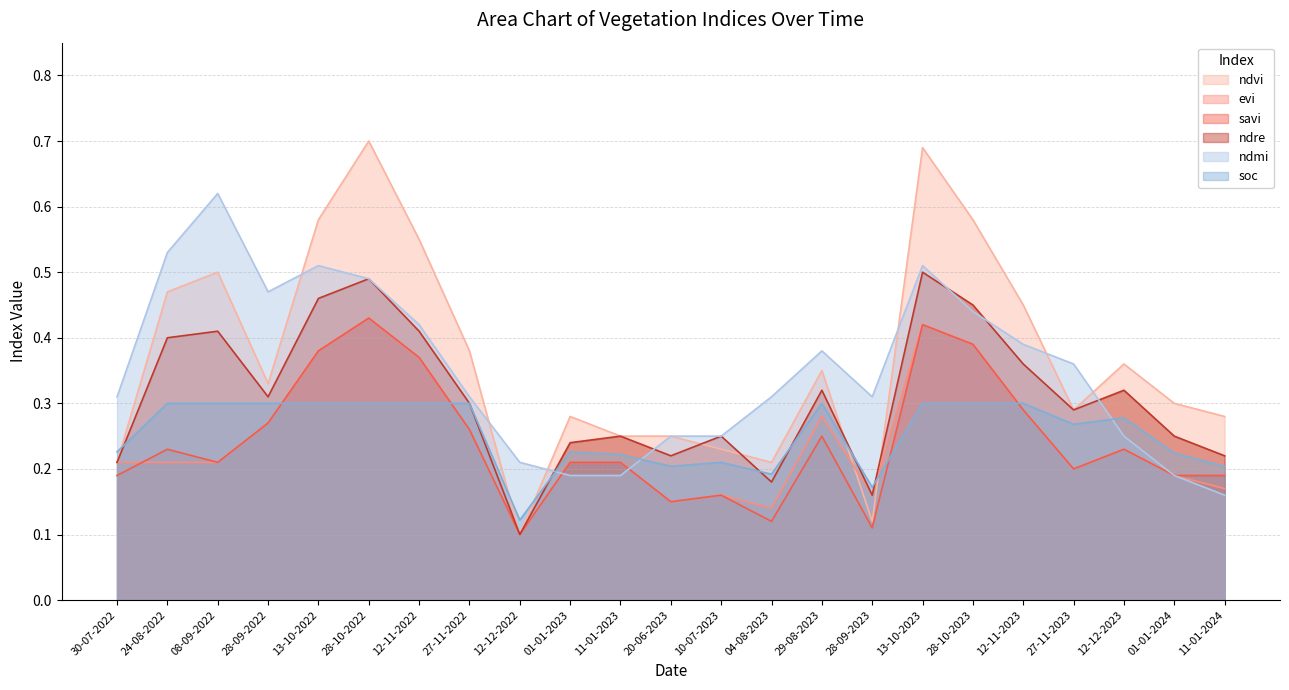

The value of ndmi at 11-01-2024 is 0.2. True or false?

True